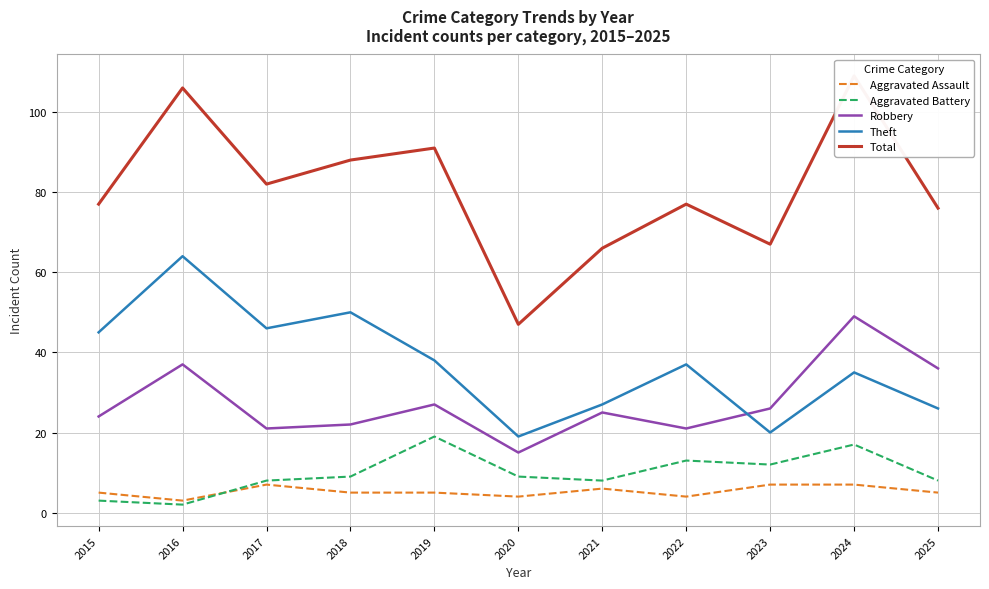

True or false: Aggravated Battery has more than 2 interior local peaks.

True